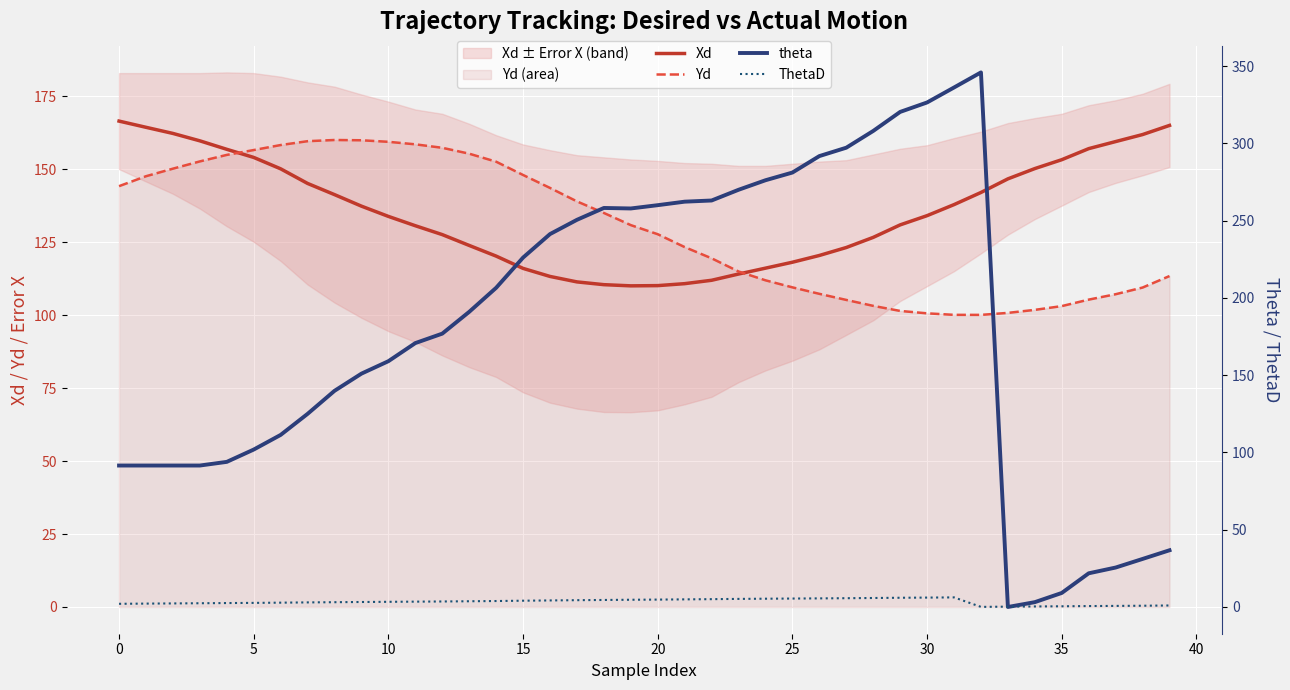

Reading right to left, list all the values displayed in this chart.

Xd: 165.0	161.8	159.4	157.0	153.2	150.2	146.7	142.0	137.8	134.1	130.9	126.6	123.1	120.4	118.1	116.1	114.1	111.9	110.8	110.1	110.0	110.4	111.4	113.2	116.0	120.2	123.9	127.6	130.6	133.8	137.3	141.3	145.1	150.1	154.0	156.8	159.7	162.2	164.3	166.4
Yd: 113.4	109.4	107.1	105.3	103.1	101.8	100.7	100.1	100.1	100.6	101.4	103.2	105.2	107.3	109.5	111.9	114.9	119.4	123.3	127.7	130.8	135.0	138.9	143.6	148.0	152.5	155.3	157.3	158.5	159.4	159.9	160.0	159.6	158.2	156.5	154.9	152.6	150.2	147.6	144.2
theta: 36.7	31.1	25.5	21.8	9.1	3.1	0.0	346.0	336.2	326.5	320.4	308.1	297.2	291.8	281.2	276.2	270.0	263.1	262.3	260.0	257.9	258.2	250.6	241.3	226.1	206.6	191.0	176.9	170.8	159.1	151.0	139.9	125.0	111.4	101.9	93.9	91.5	91.5	91.5	91.5
ThetaD: 1.0	0.8	0.7	0.6	0.5	0.3	0.2	0.1	6.2	6.1	6.0	5.8	5.7	5.6	5.5	5.4	5.2	5.1	4.9	4.8	4.7	4.5	4.4	4.2	4.1	3.9	3.7	3.6	3.5	3.3	3.2	3.1	3.0	2.8	2.7	2.5	2.4	2.3	2.2	2.1